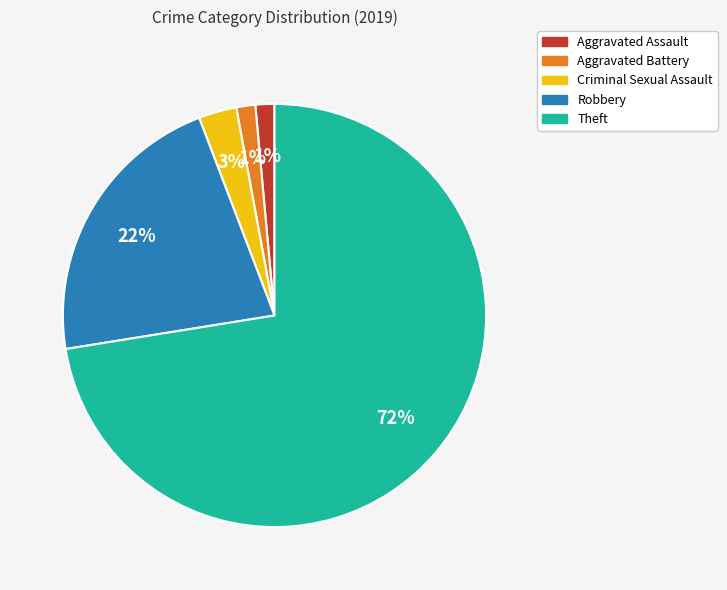

Which slice is the largest?

Theft